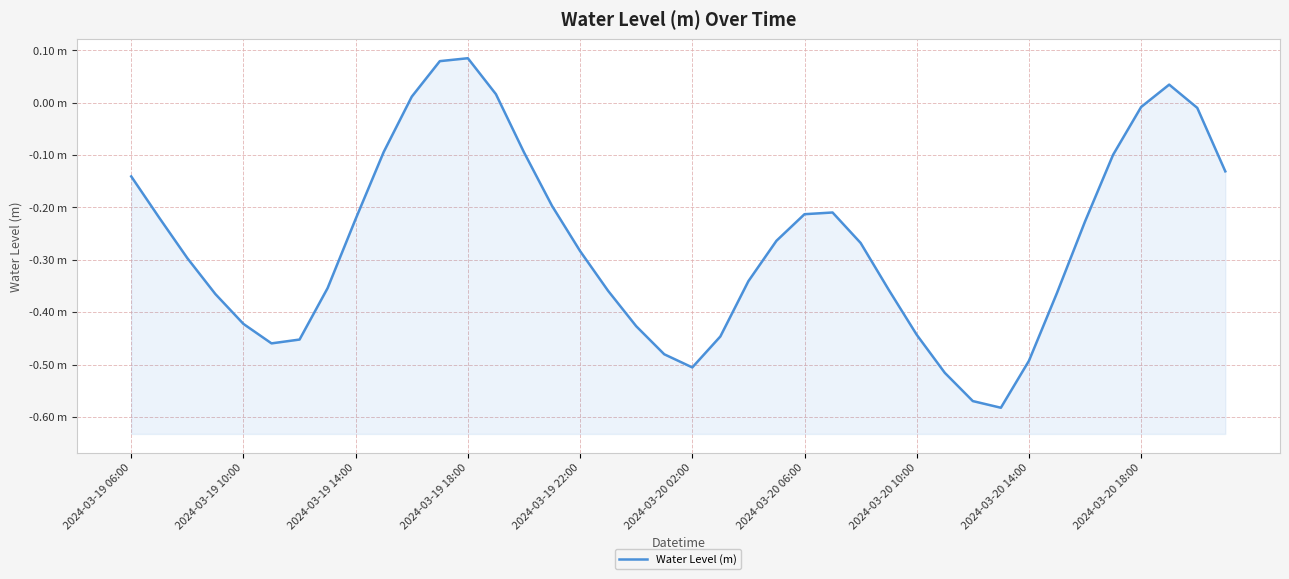

What is the difference between the maximum and minimum values?

0.7